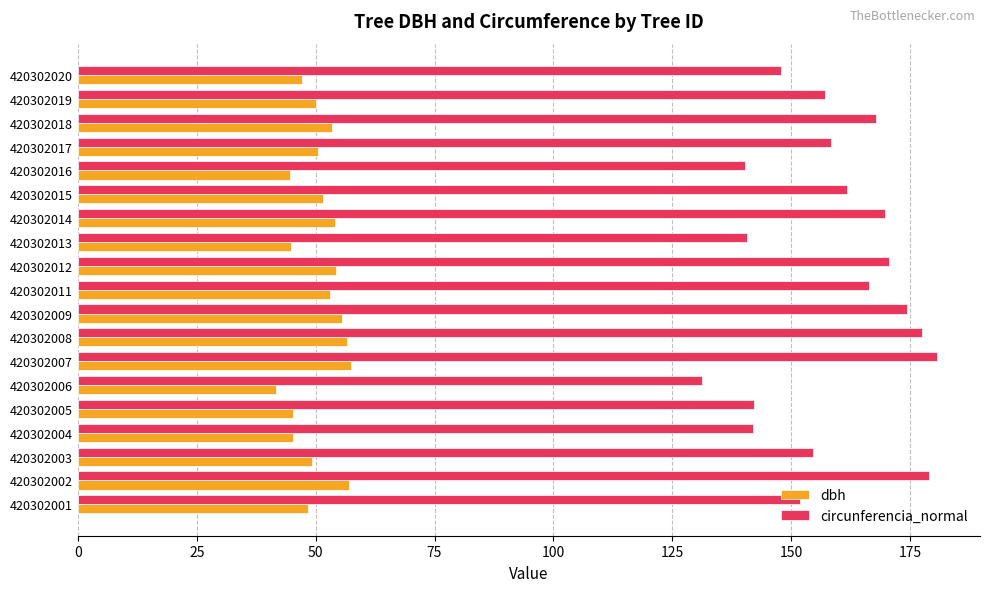

At 420302004, list the series in order from smallest to largest.

dbh, circunferencia_normal